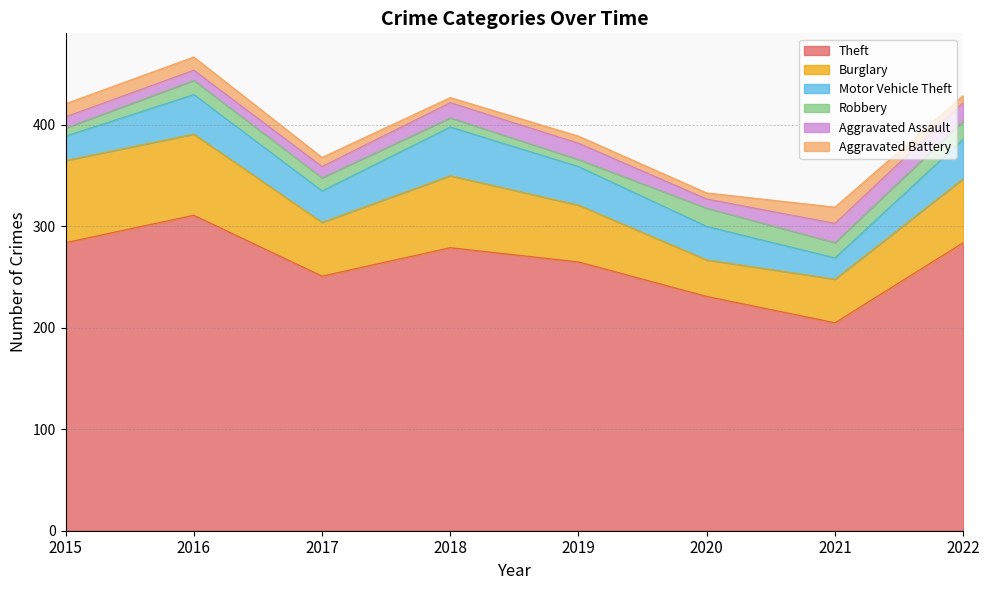

What is the value of the Theft point at the 4th from the left?

279